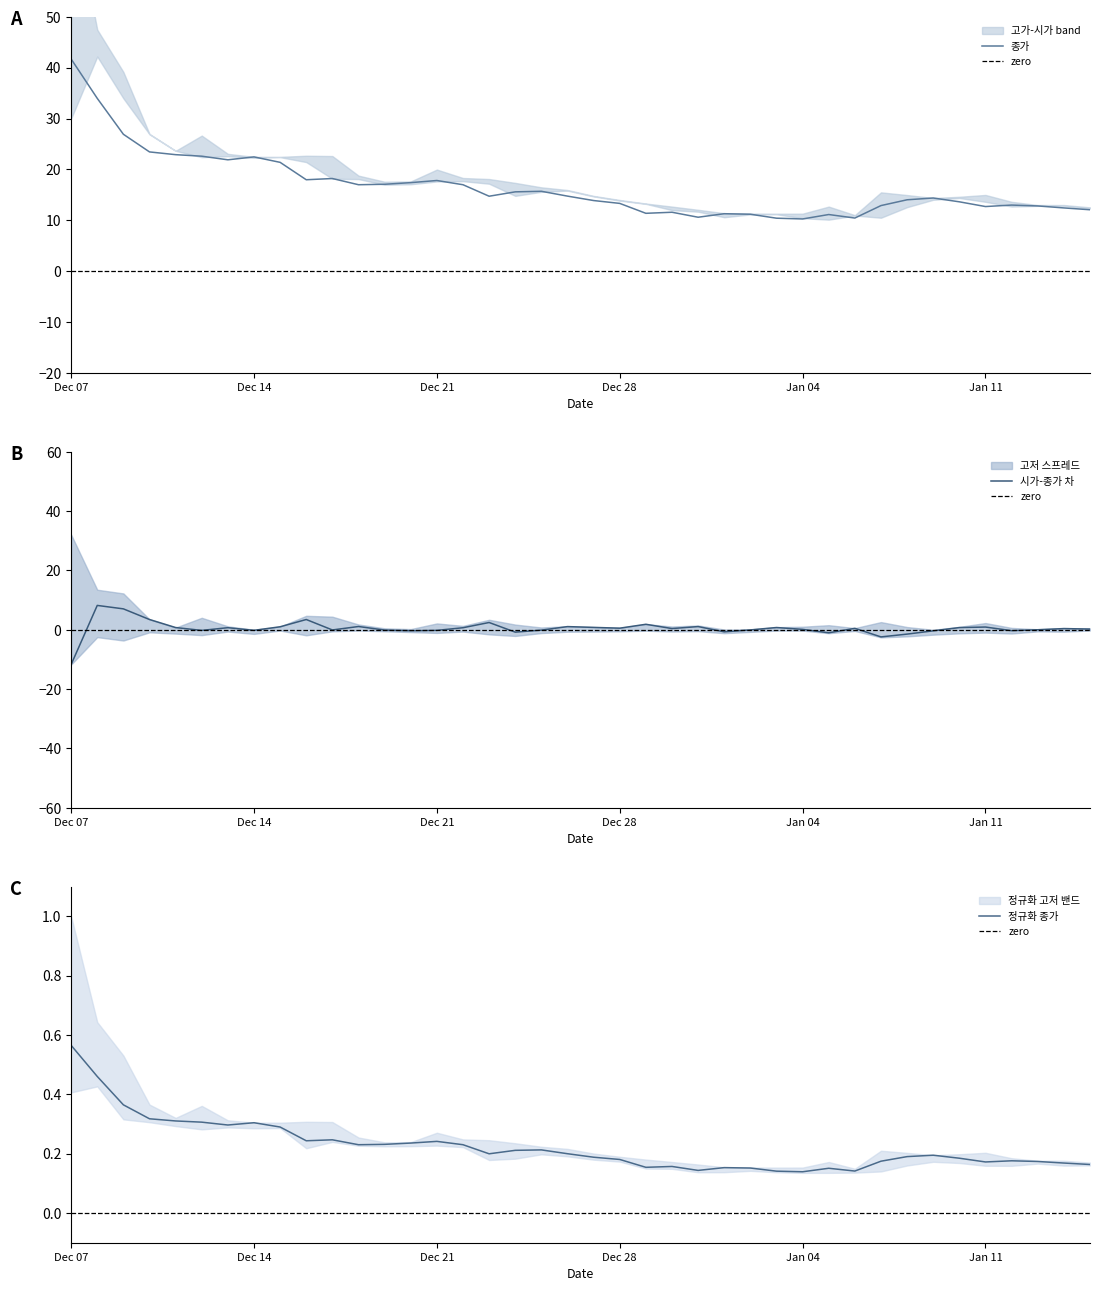

What position from the left is 2021-01-01?

26